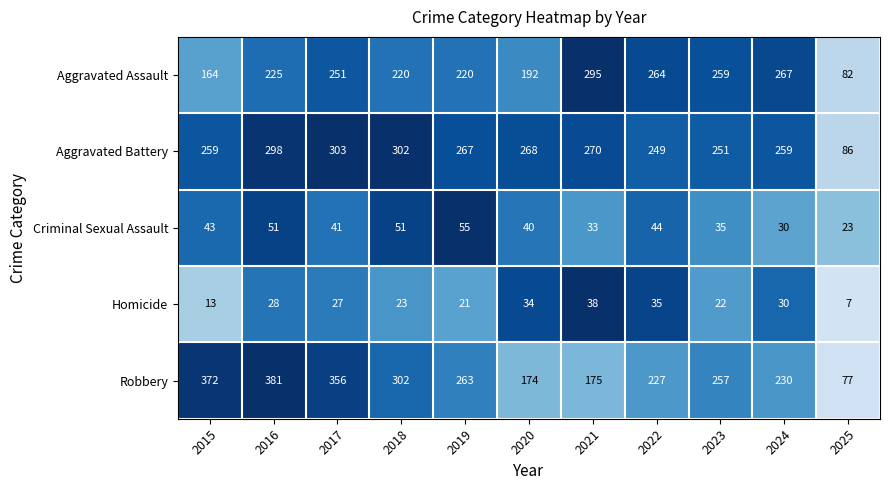

At 2017, list the series in order from smallest to largest.

Homicide, Criminal Sexual Assault, Aggravated Assault, Aggravated Battery, Robbery